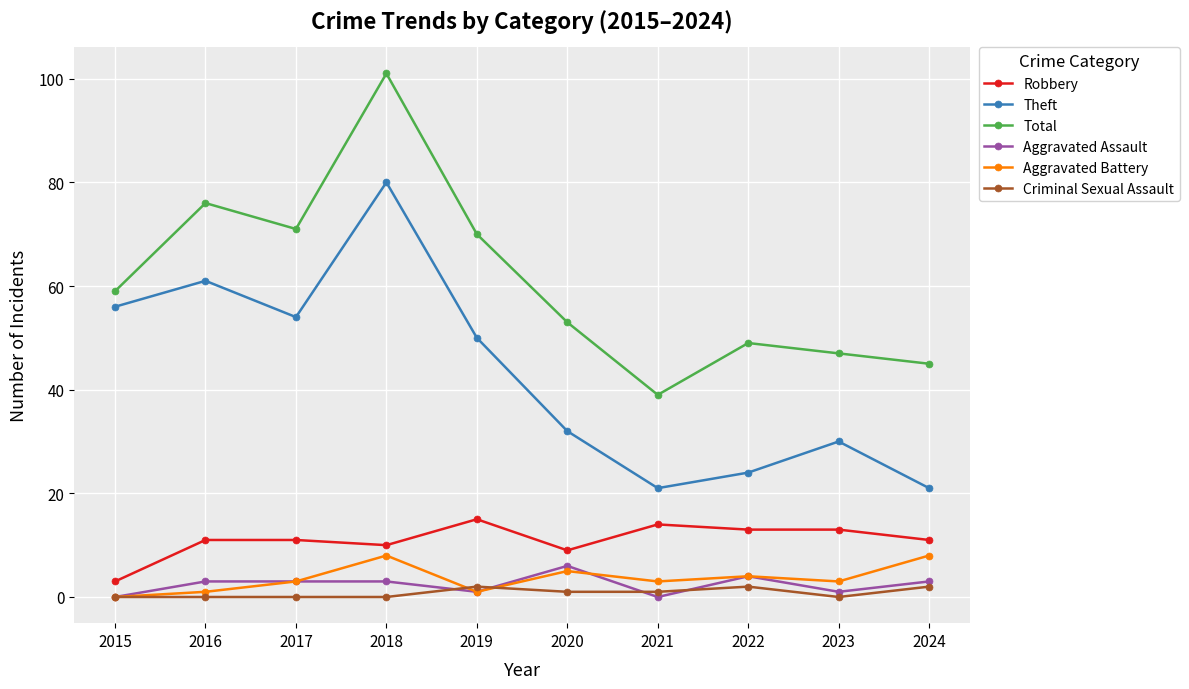

At which category does the chart reach its peak across all series?

2018